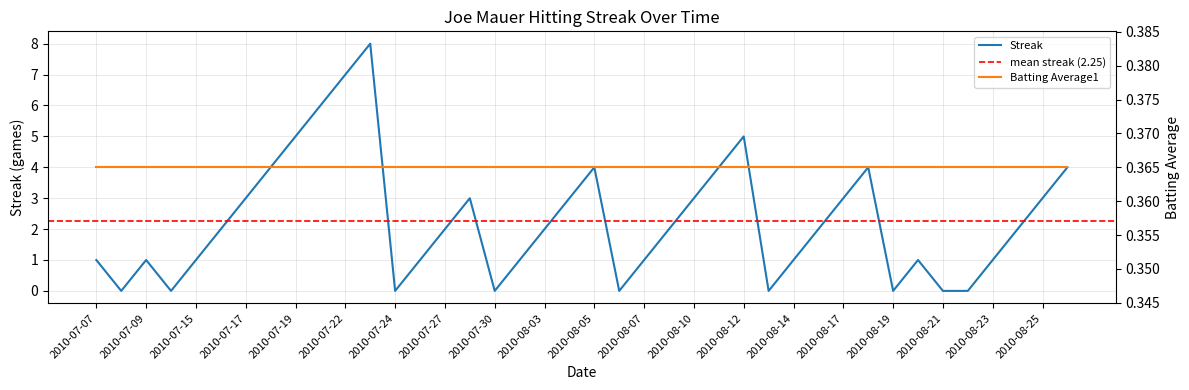

True or false: there are more than 0 points higher than both neighbors.

True